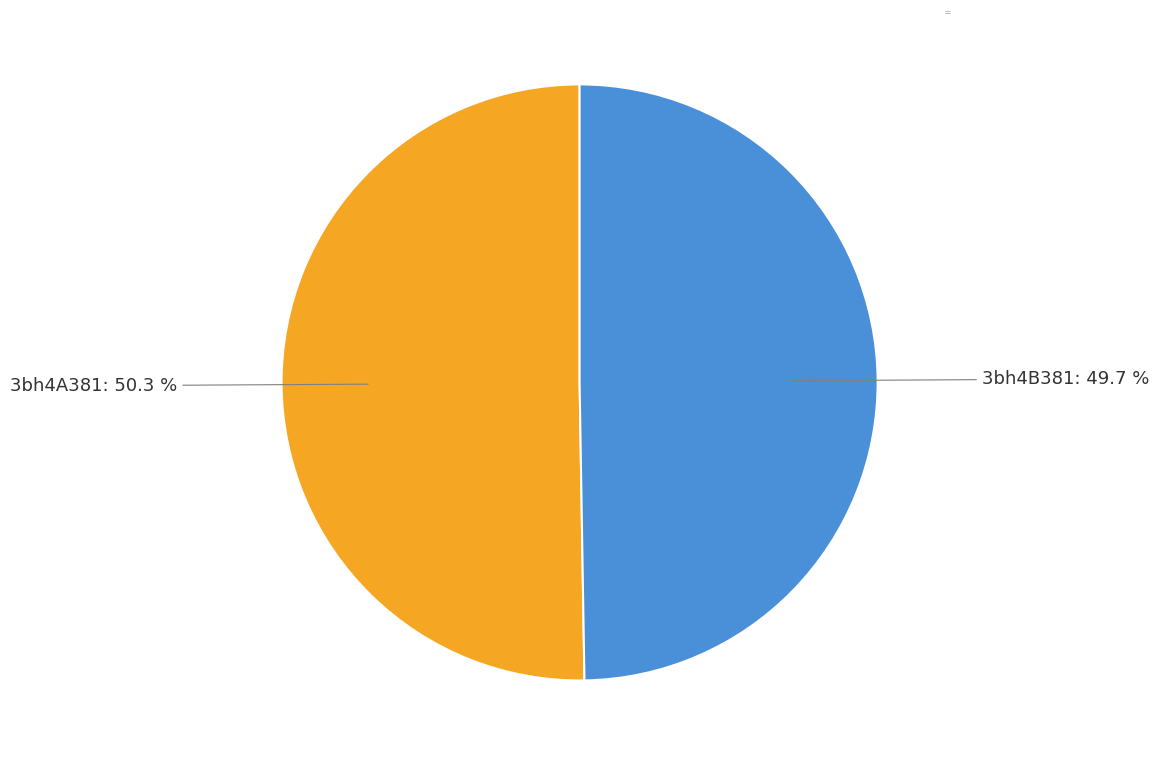

How many slices are in this pie chart?

2